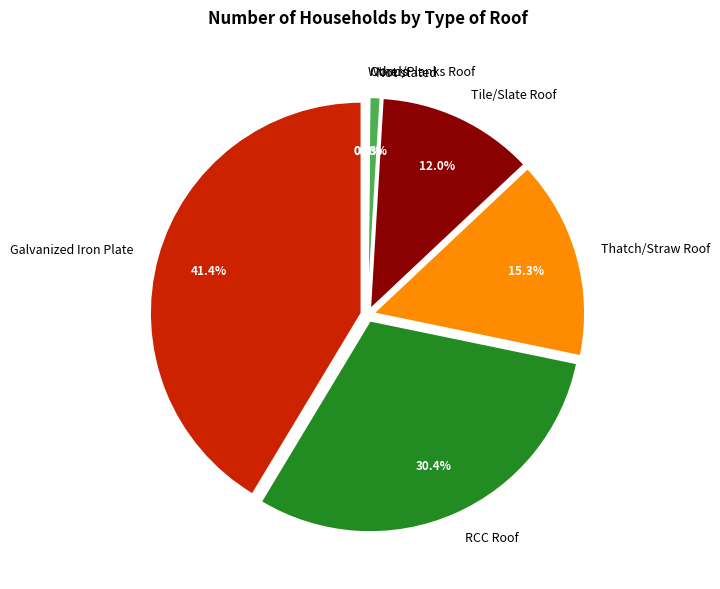

Is there any slice that represents more than half of the pie?

No